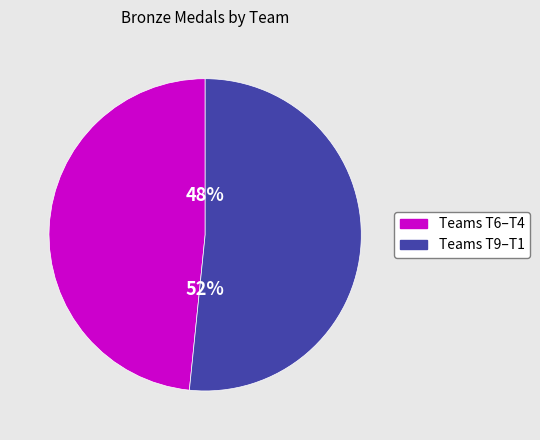

To the nearest percent, what is the average slice percentage?

50%